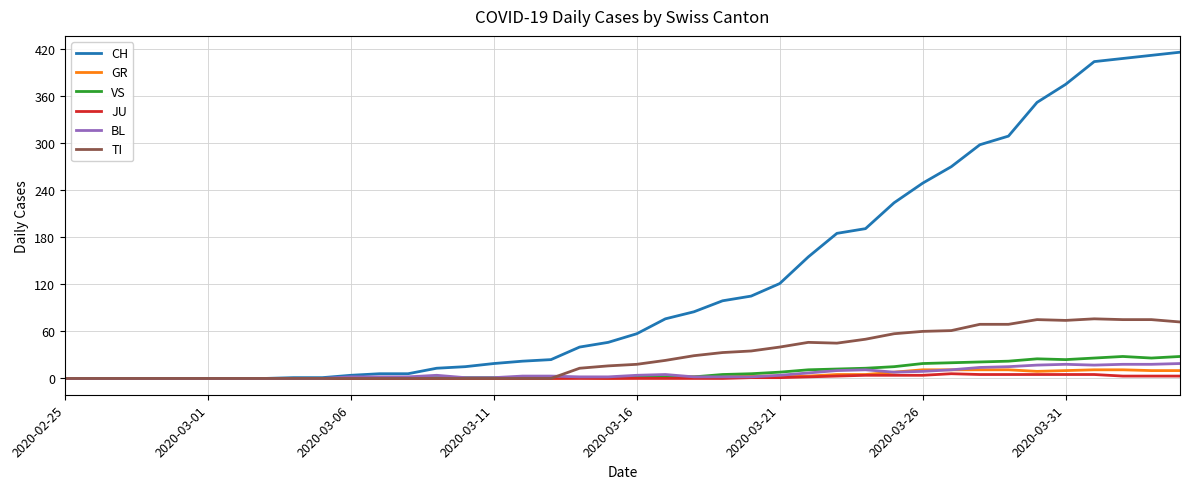

Which series has the largest range (max minus min)?

CH